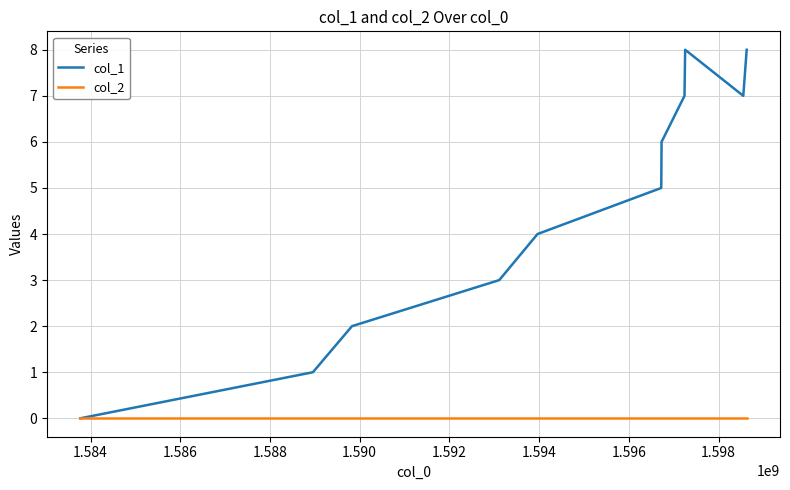

Which series has the largest range (max minus min)?

col_1